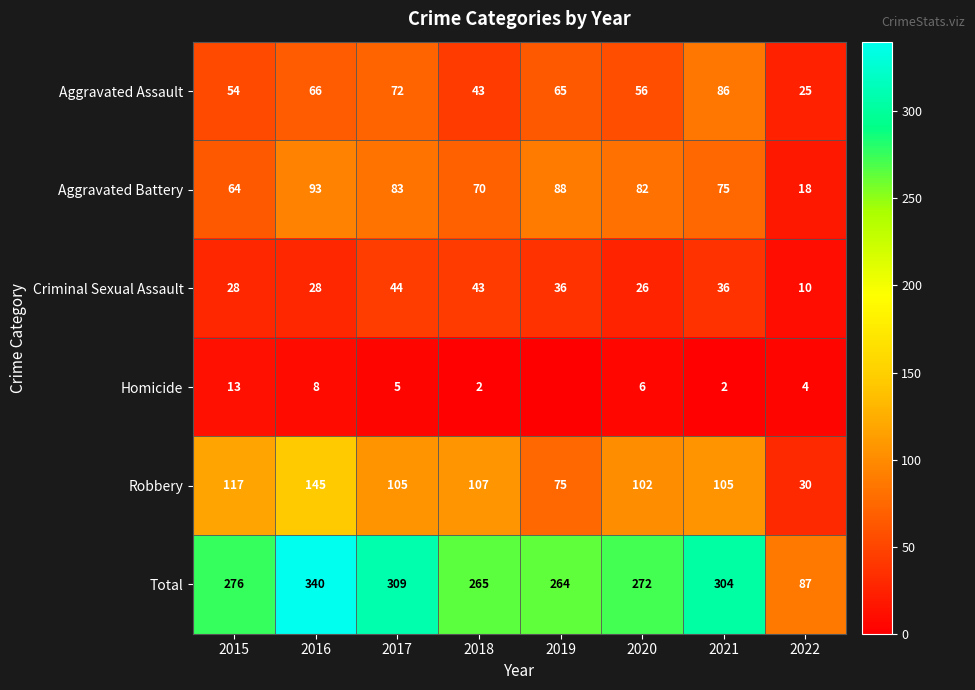

At which label is Aggravated Assault closest to 55?

2015